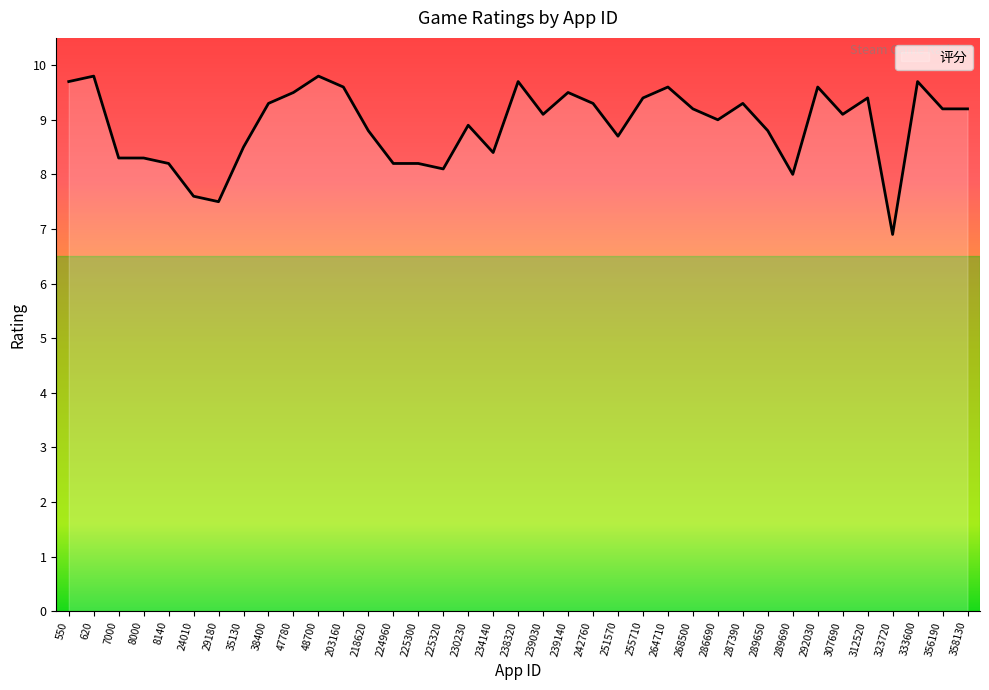

What is the approximate value at 234140?

8.4